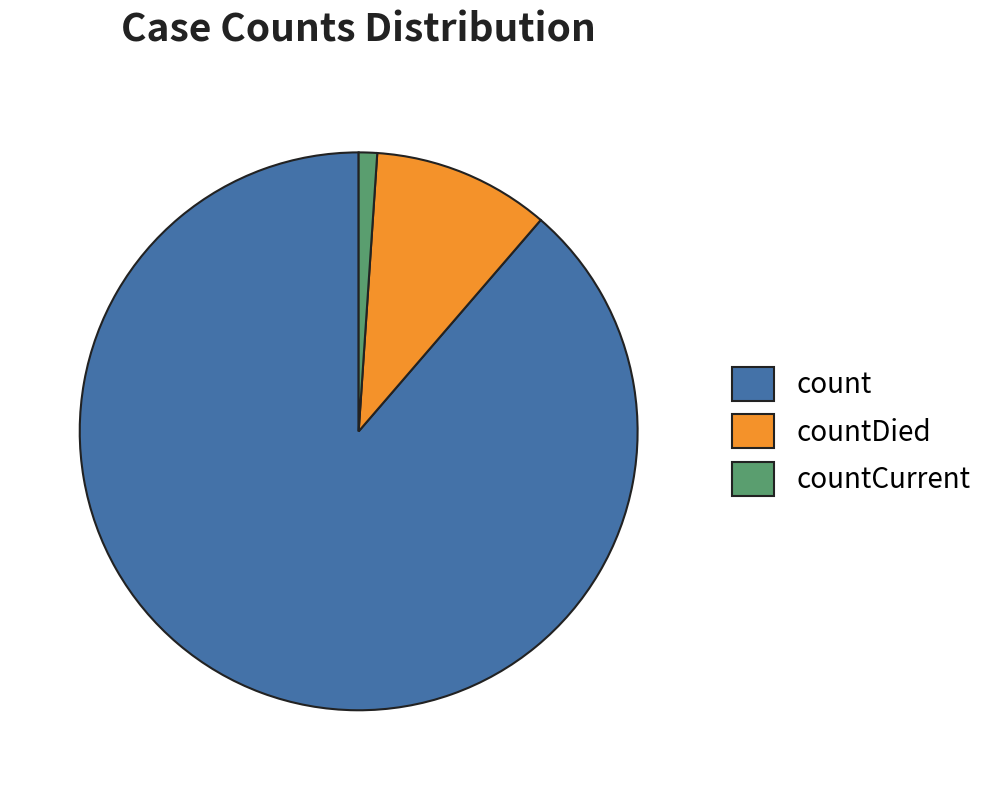

Combined, do count and countCurrent account for over 50%?

Yes